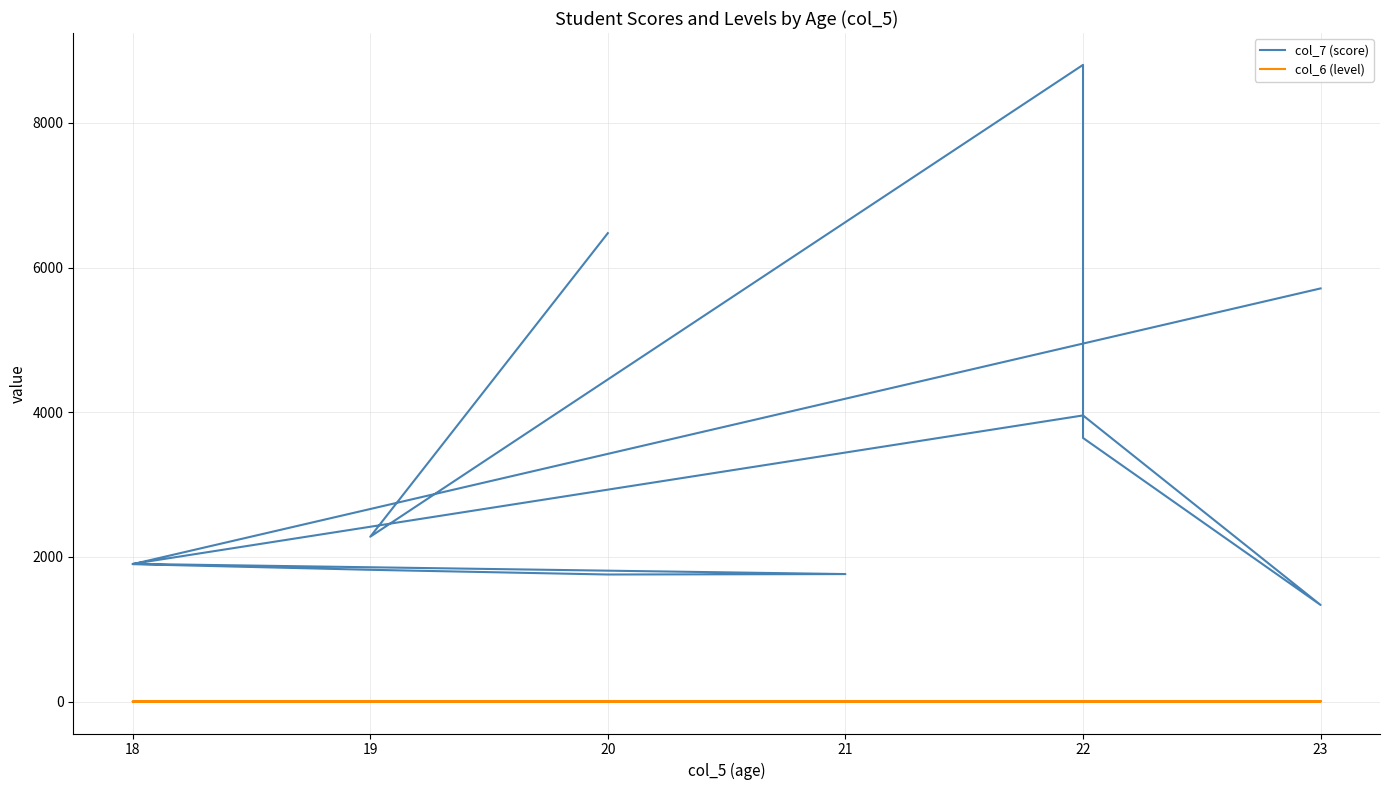

Does the chart display data point markers on the line(s)?

No